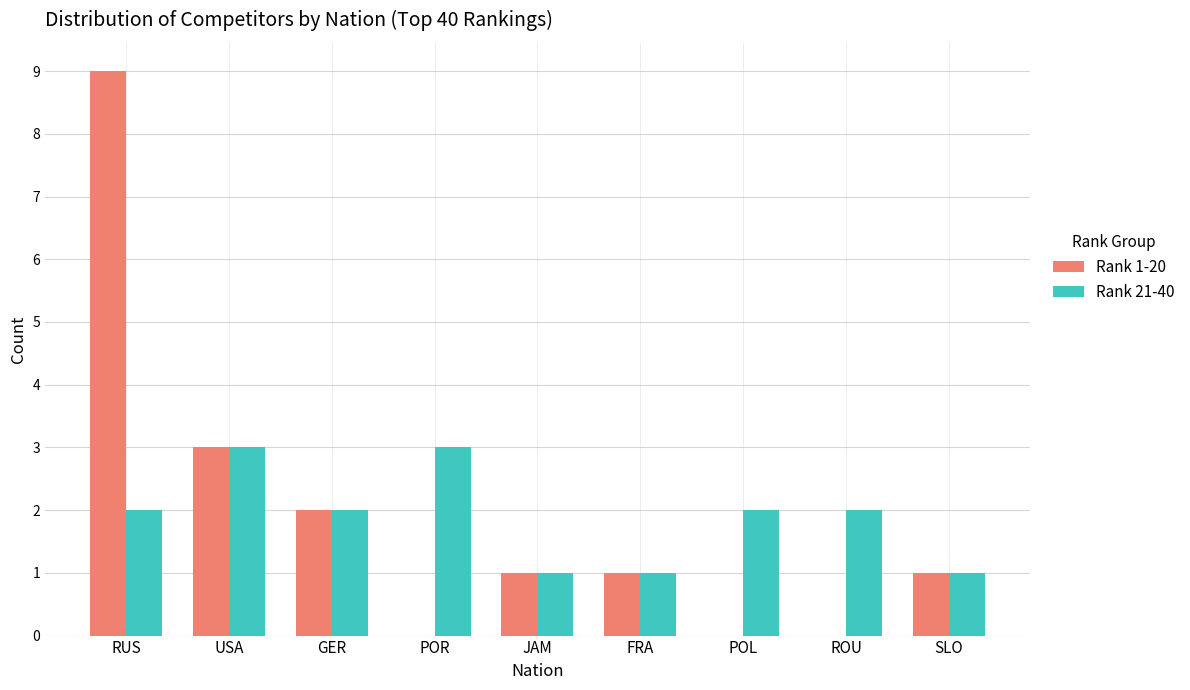

What is the total value across all series at USA?

6